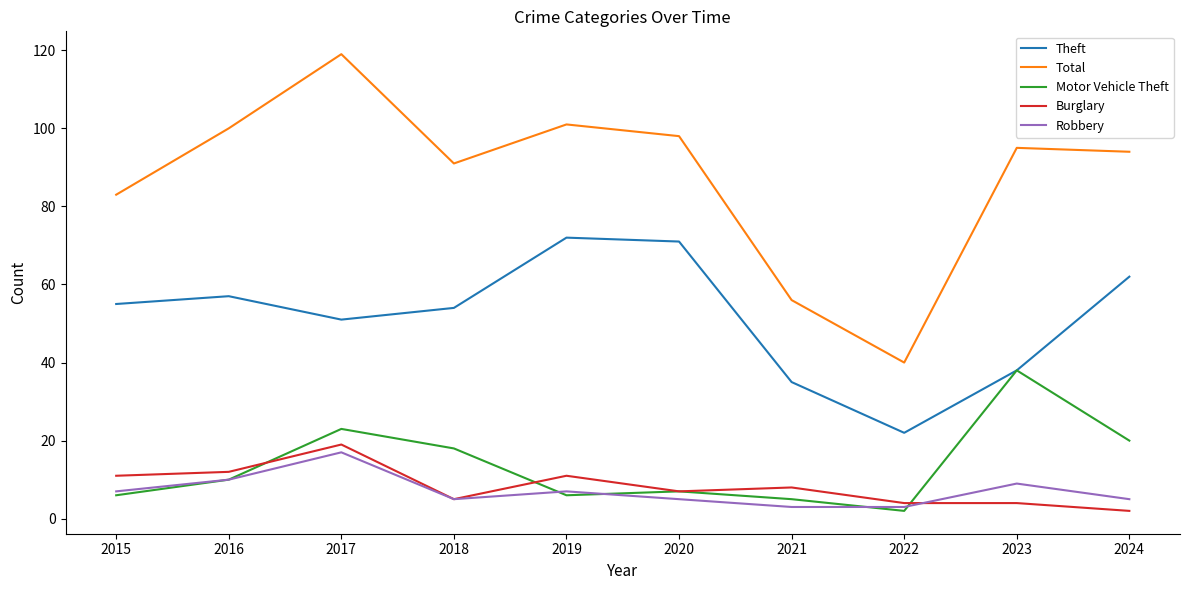

What is the difference between the Motor Vehicle Theft values at 2023 and 2017?

15